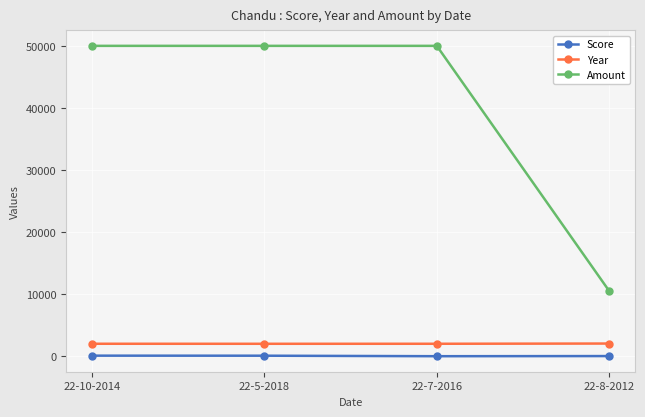

True or false: Amount and Year intersect in this chart.

False